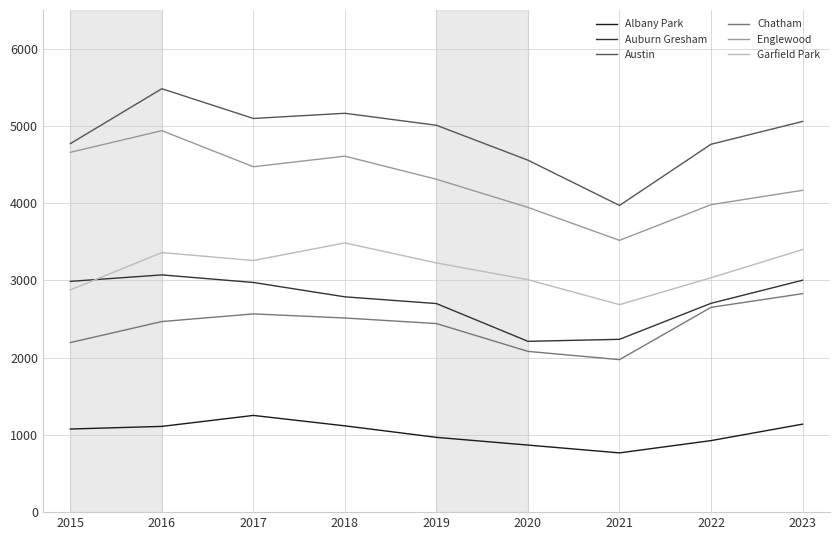

True or false: Austin has a value of 5481 at 2016.

True